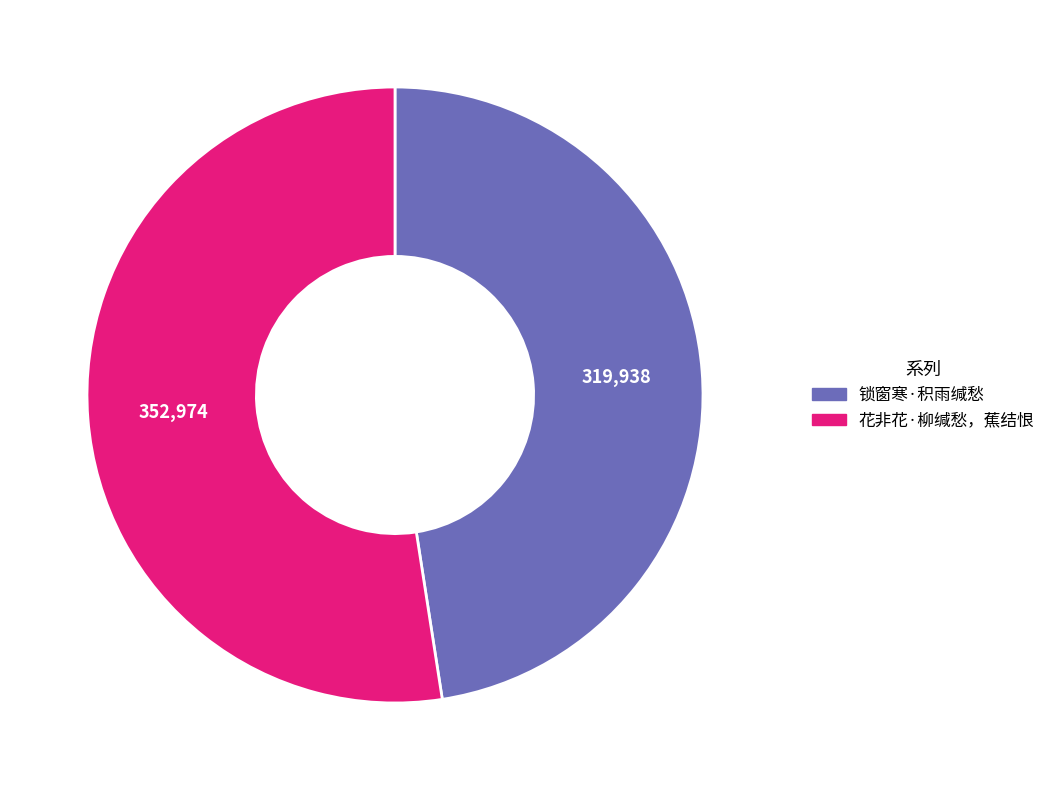

Rank the categories by value from lowest to highest.

锁窗寒·积雨缄愁, 花非花·柳缄愁，蕉结恨